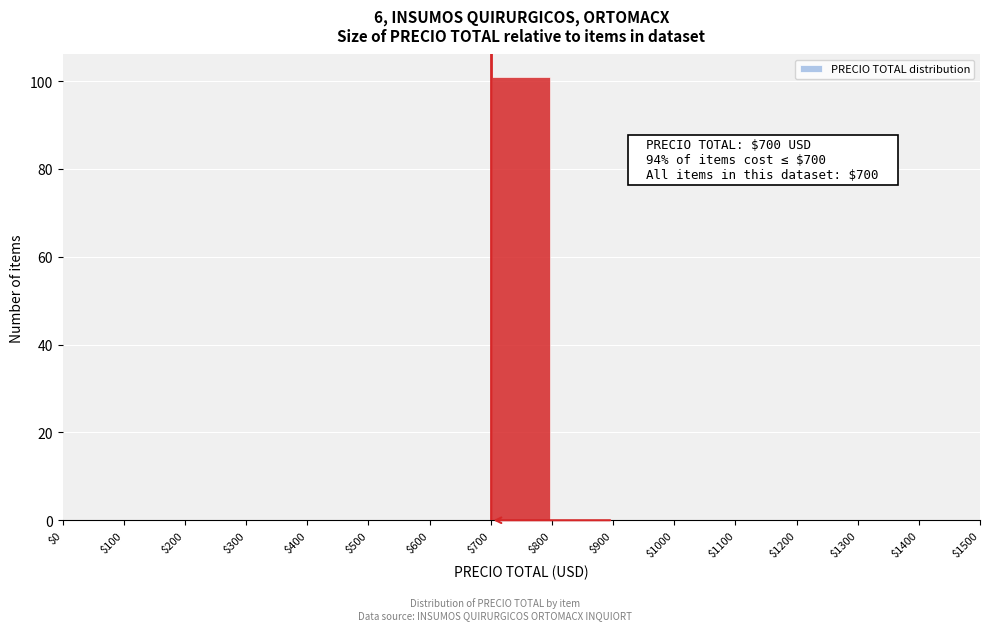

Which range on the x-axis has the tallest bar?

$700 to $800